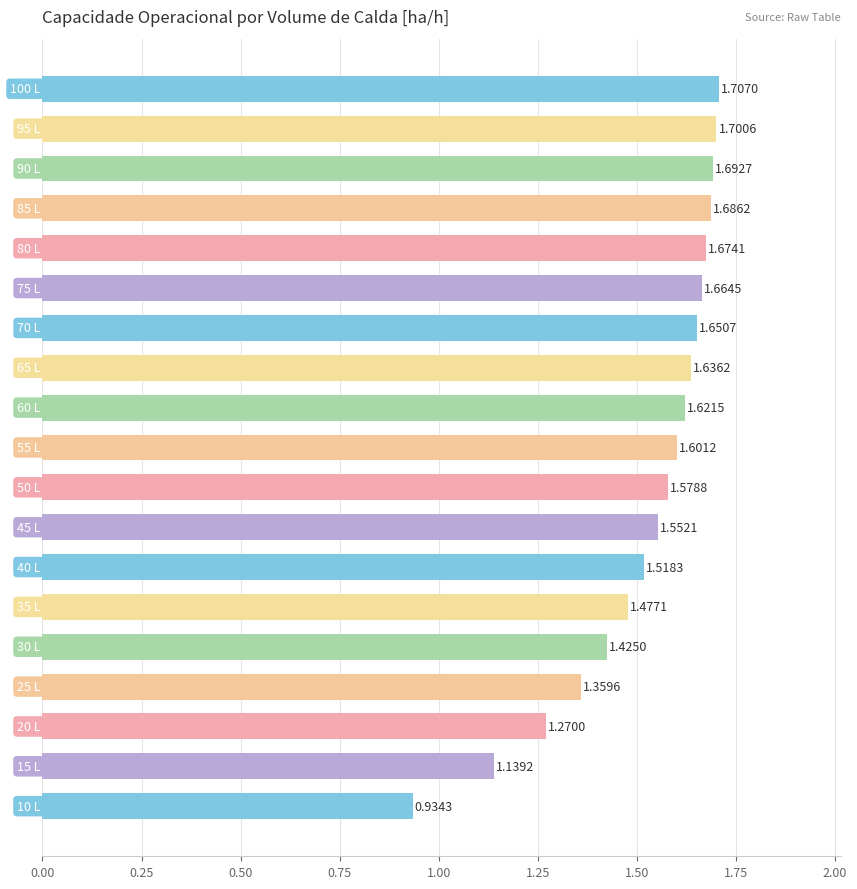

Are the bars horizontal?

Yes